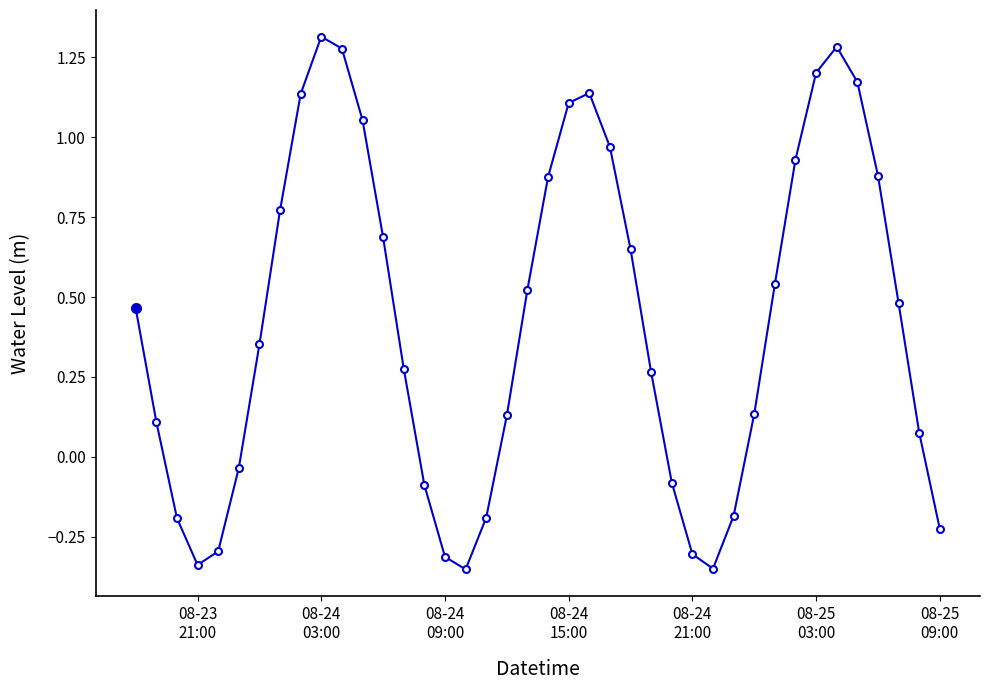

What is the sum of all values?

16.8